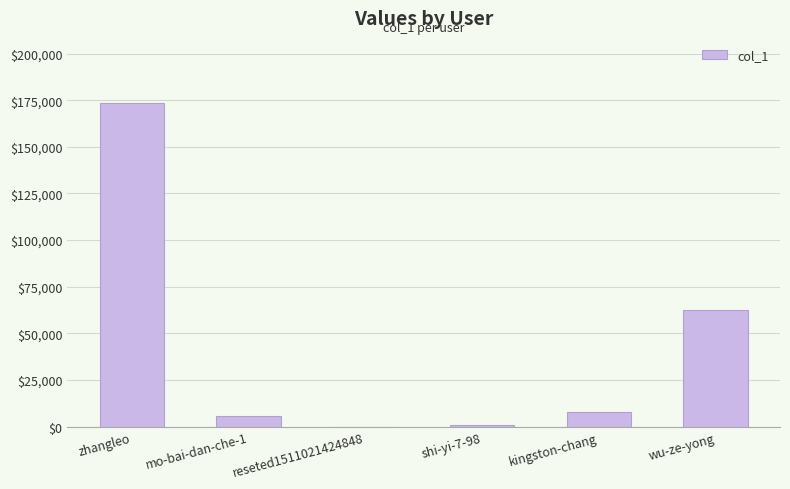

Reading left to right, what are all the values shown in this chart?

173658	5789	45	1098	7926	62717